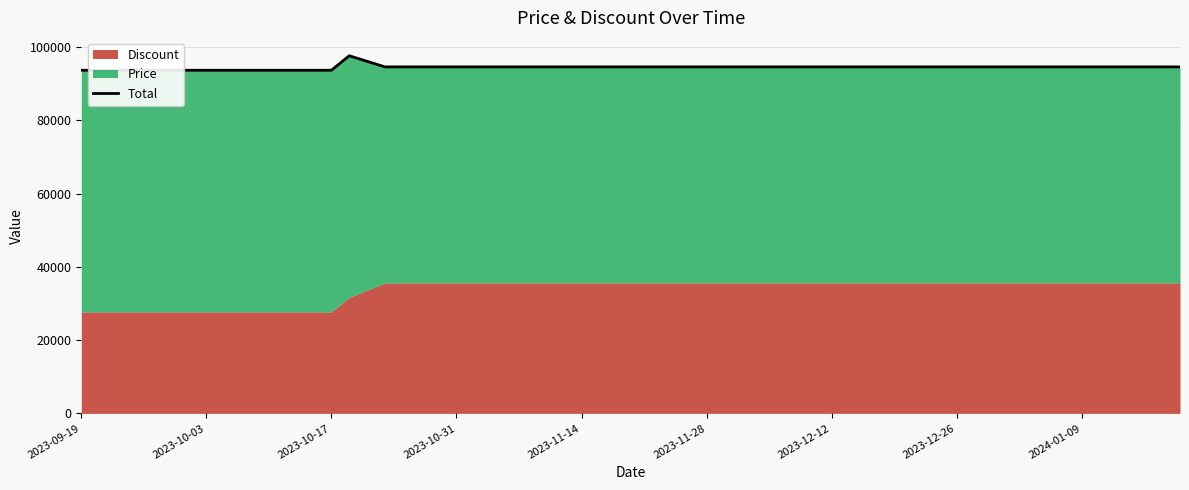

Is it true that the value at 2024-01-09 is 94640?

True